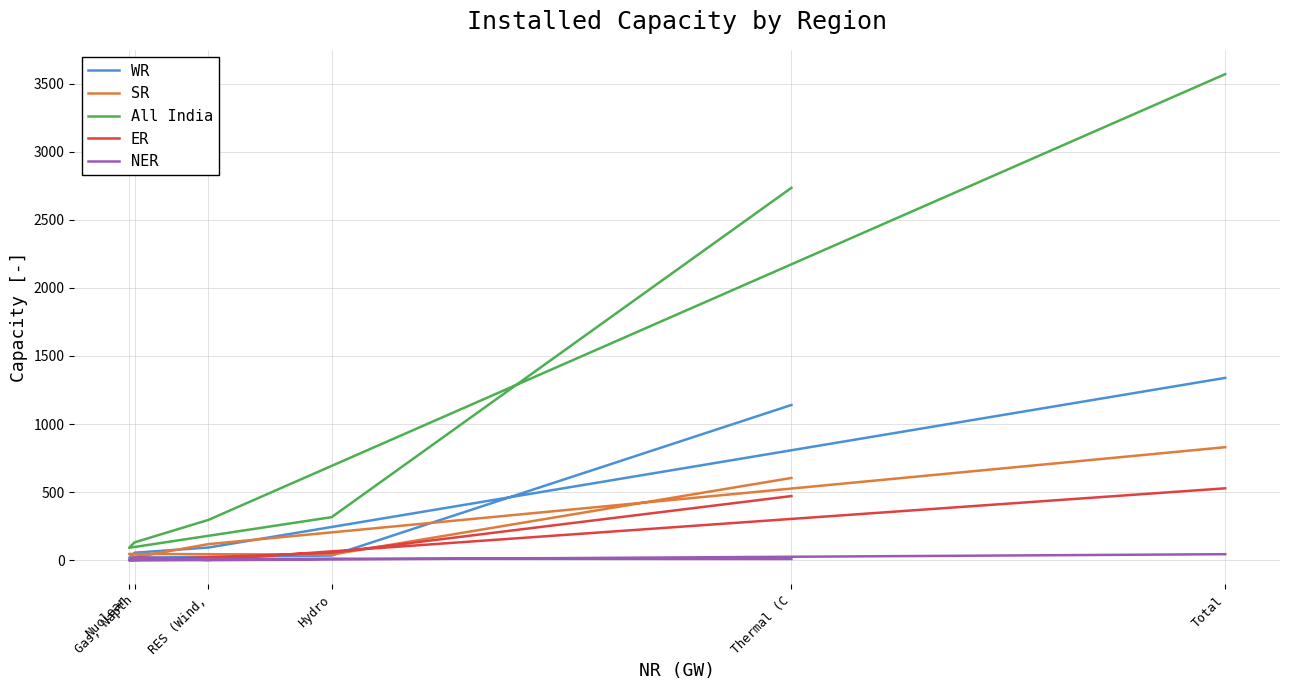

What is the value of the SR point at the 4th from the left?

22